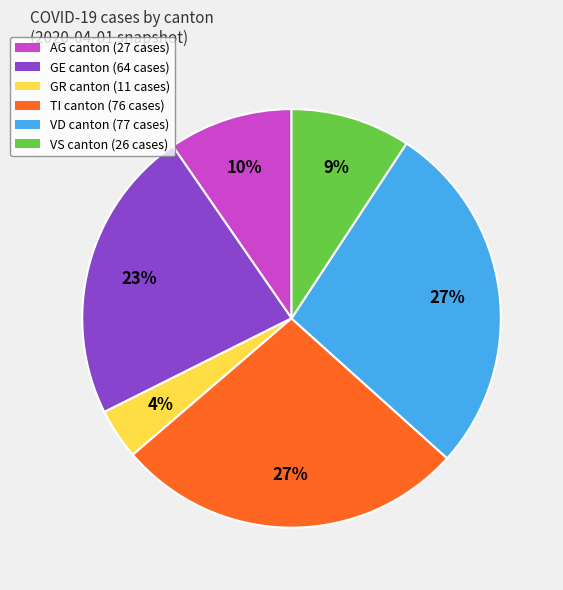

Which has a higher value, TI canton (76 cases) or GE canton (64 cases)?

TI canton (76 cases)